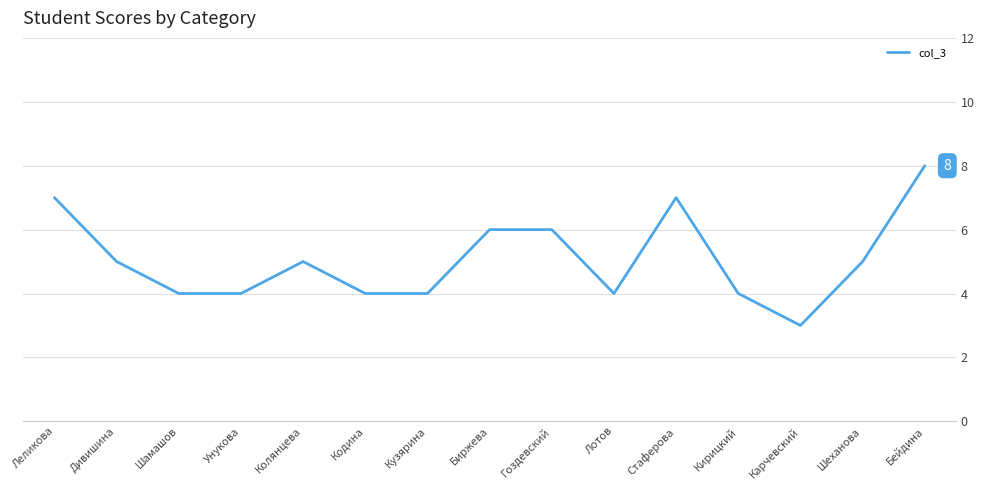

The value at Гоздевский is 10. True or false?

False